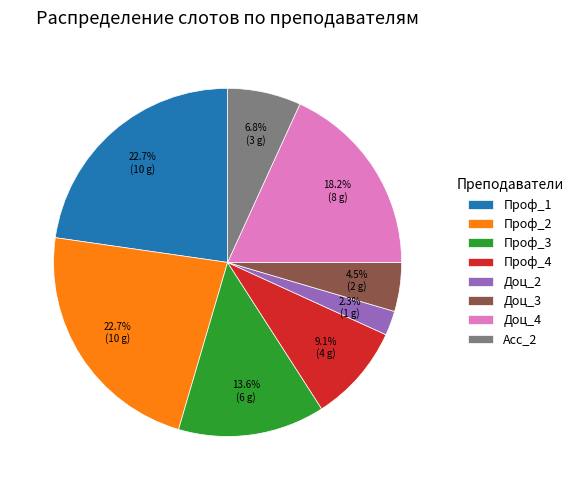

Which category has the smallest portion of the pie?

Доц_2